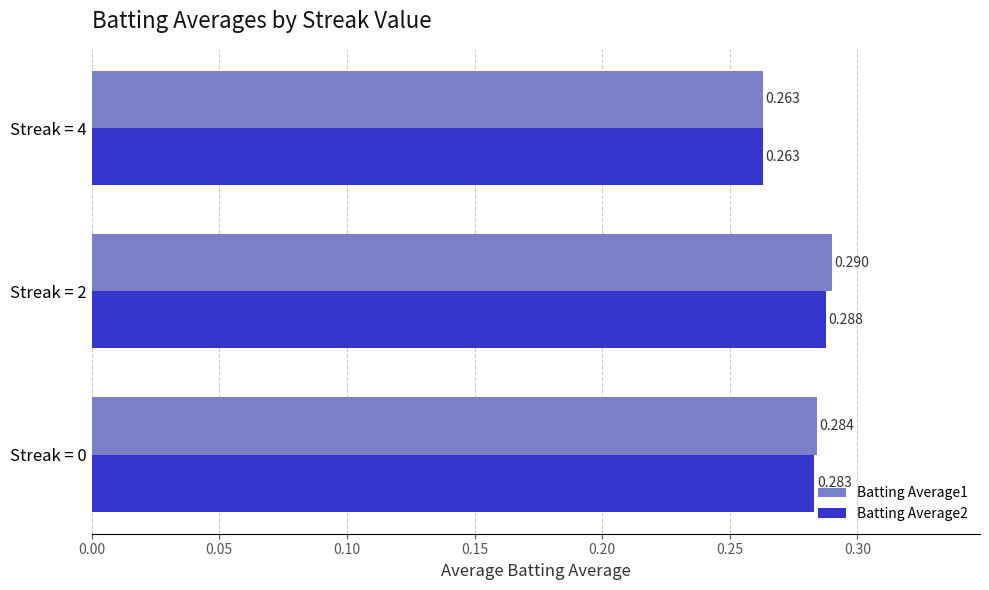

Which series has the largest total across all categories?

Batting Average1